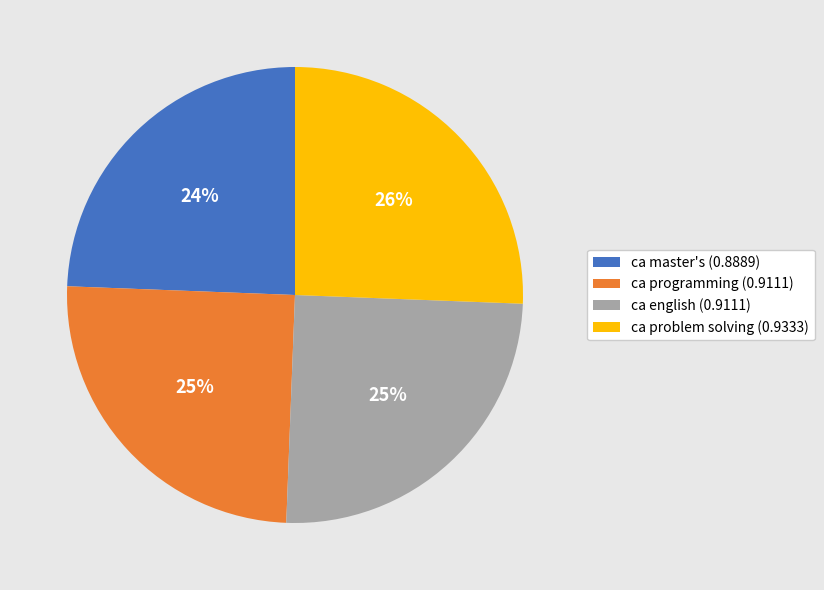

To the nearest percent, what is the average slice percentage?

25%